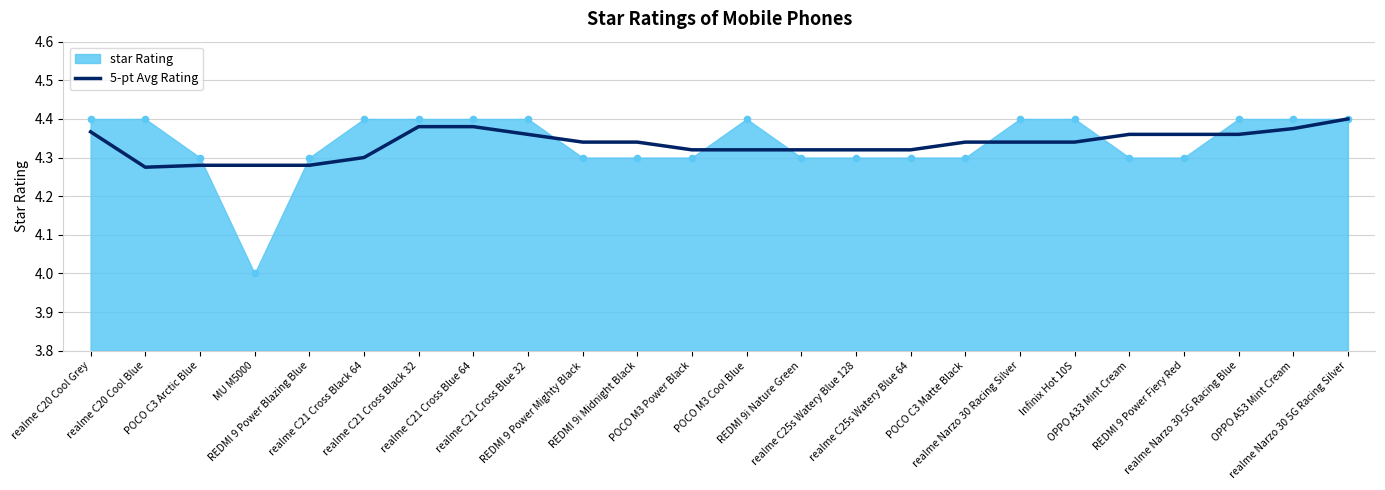

What is the change in value from REDMI 9 Power Blazing Blue to realme Narzo 30 5G Racing Silver?

+0.1